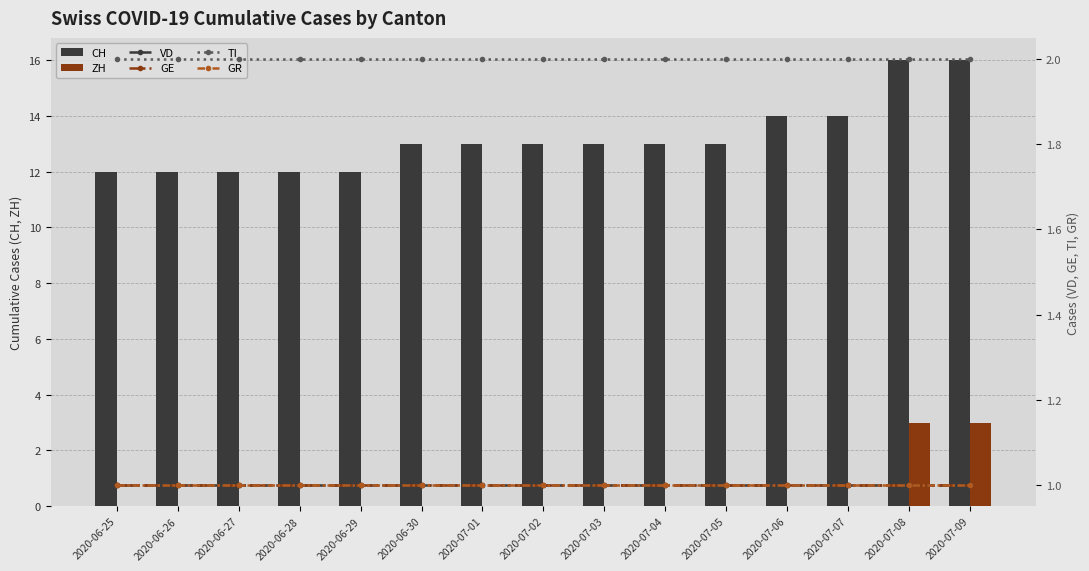

Reading left to right, extract all data points from this chart.

CH: 2020-06-25=12	2020-06-26=12	2020-06-27=12	2020-06-28=12	2020-06-29=12	2020-06-30=13	2020-07-01=13	2020-07-02=13	2020-07-03=13	2020-07-04=13	2020-07-05=13	2020-07-06=14	2020-07-07=14	2020-07-08=16	2020-07-09=16
ZH: 2020-06-25=0	2020-06-26=0	2020-06-27=0	2020-06-28=0	2020-06-29=0	2020-06-30=0	2020-07-01=0	2020-07-02=0	2020-07-03=0	2020-07-04=0	2020-07-05=0	2020-07-06=0	2020-07-07=0	2020-07-08=3	2020-07-09=3
VD: 2020-06-25=1	2020-06-26=1	2020-06-27=1	2020-06-28=1	2020-06-29=1	2020-06-30=1	2020-07-01=1	2020-07-02=1	2020-07-03=1	2020-07-04=1	2020-07-05=1	2020-07-06=1	2020-07-07=1	2020-07-08=1	2020-07-09=1
GE: 2020-06-25=1	2020-06-26=1	2020-06-27=1	2020-06-28=1	2020-06-29=1	2020-06-30=1	2020-07-01=1	2020-07-02=1	2020-07-03=1	2020-07-04=1	2020-07-05=1	2020-07-06=1	2020-07-07=1	2020-07-08=1	2020-07-09=1
TI: 2020-06-25=2	2020-06-26=2	2020-06-27=2	2020-06-28=2	2020-06-29=2	2020-06-30=2	2020-07-01=2	2020-07-02=2	2020-07-03=2	2020-07-04=2	2020-07-05=2	2020-07-06=2	2020-07-07=2	2020-07-08=2	2020-07-09=2
GR: 2020-06-25=1	2020-06-26=1	2020-06-27=1	2020-06-28=1	2020-06-29=1	2020-06-30=1	2020-07-01=1	2020-07-02=1	2020-07-03=1	2020-07-04=1	2020-07-05=1	2020-07-06=1	2020-07-07=1	2020-07-08=1	2020-07-09=1